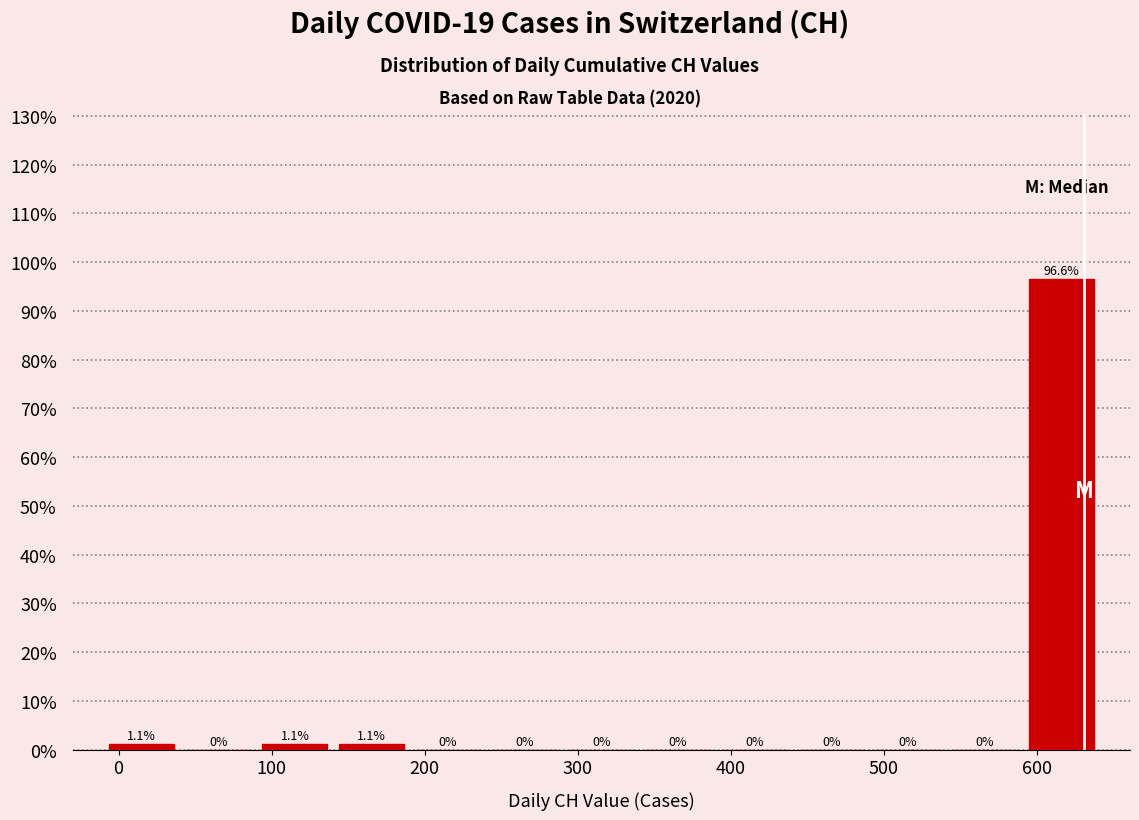

Over which range of the x-axis is the bar tallest?

590 to 640